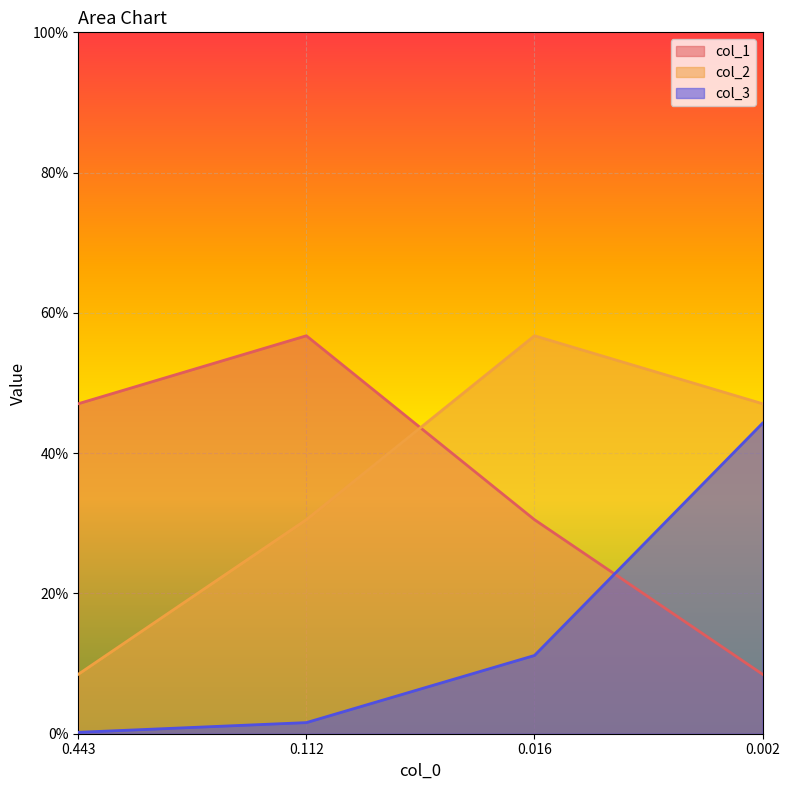

Where do col_1 and col_3 first cross each other?

0.016 and 0.002